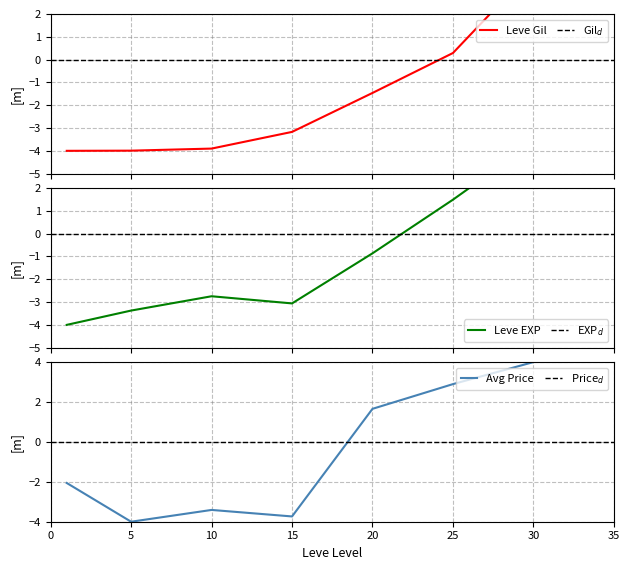

Reading left to right, what are all the values shown in this chart?

Leve Gil: 1=-4.0	5=-4.0	10=-3.9	15=-3.2	20=-1.5	25=0.3	30=4.0
Leve EXP: 1=-4.0	5=-3.4	10=-2.7	15=-3.1	20=-0.9	25=1.5	30=4.0
currentAveragePrice: 1=-2.1	5=-4.0	10=-3.4	15=-3.7	20=1.7	25=2.9	30=4.0